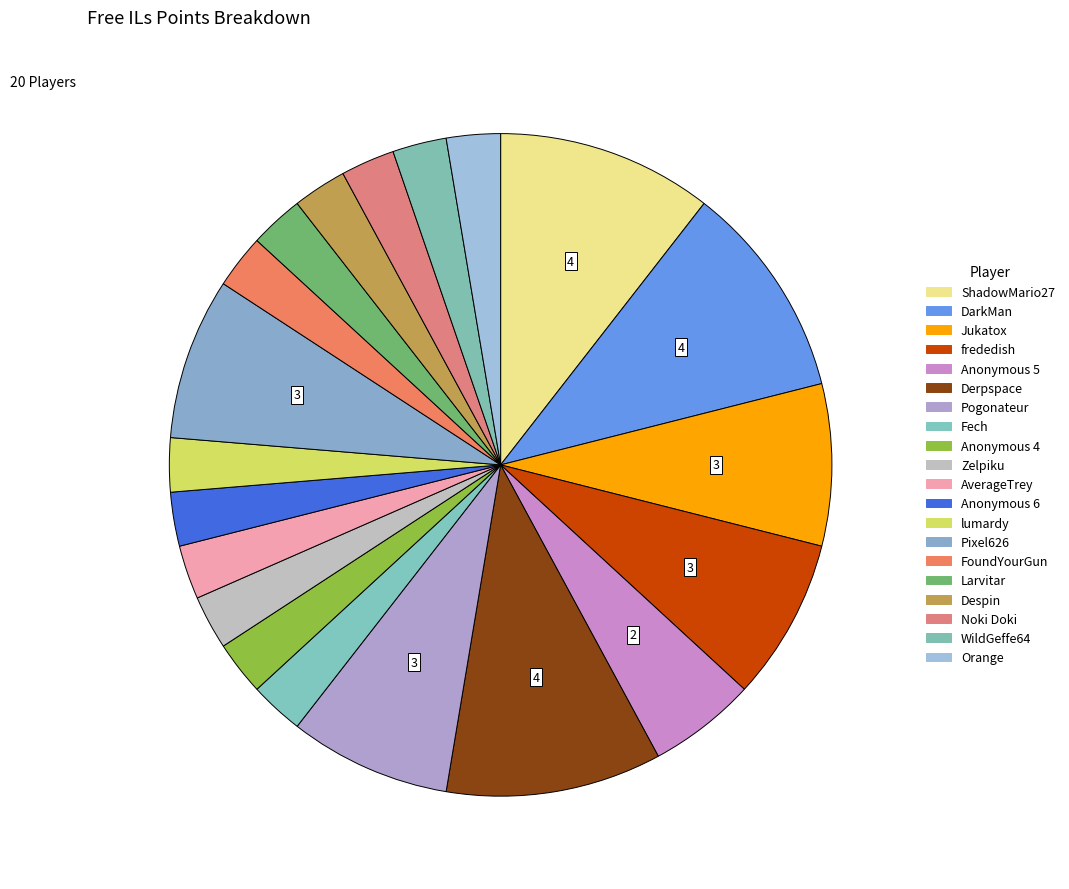

To the nearest percent, what is the average slice percentage?

5%